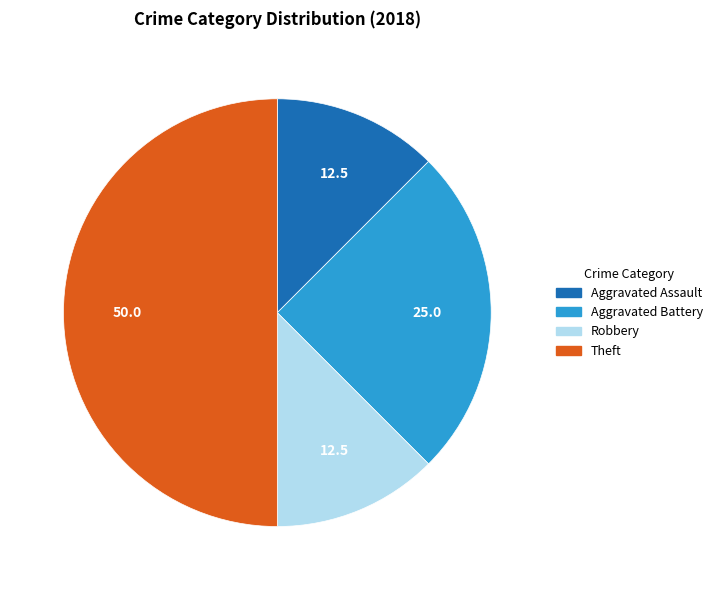

Is there a majority slice in this chart?

No